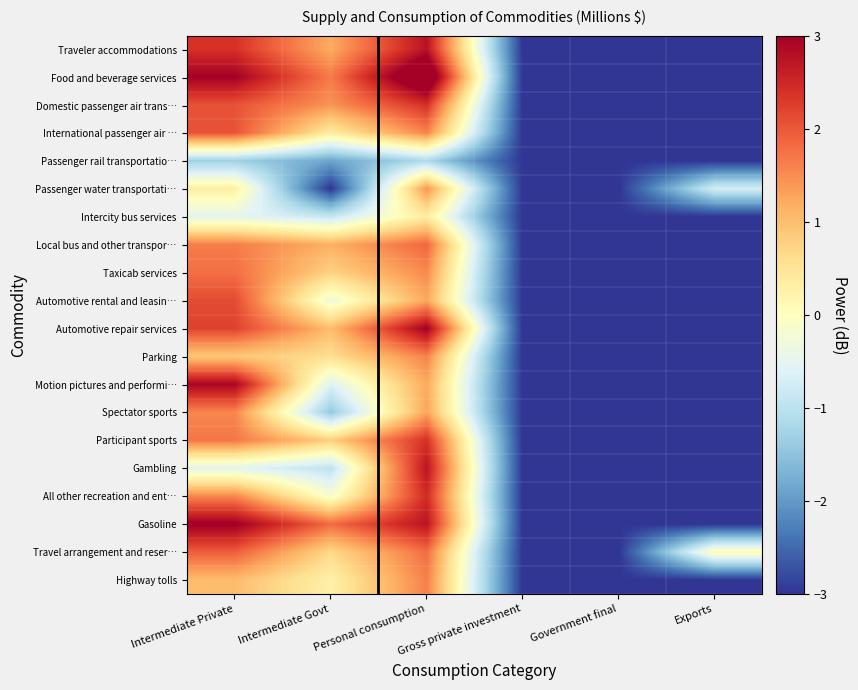

Reading left to right, transcribe all the data shown in this chart.

Traveler accommodations: Intermediate Private=2.4	Intermediate Govt=1.2	Personal consumption=2.8	Gross private investment=-3.0	Government final=-3.0	Exports=-3.0
Food and beverage services: Intermediate Private=3.0	Intermediate Govt=1.7	Personal consumption=3.7	Gross private investment=-3.0	Government final=-3.0	Exports=-3.0
Domestic passenger air trans…: Intermediate Private=2.1	Intermediate Govt=1.4	Personal consumption=2.4	Gross private investment=-3.0	Government final=-3.0	Exports=-3.0
International passenger air …: Intermediate Private=2.0	Intermediate Govt=0.4	Personal consumption=1.6	Gross private investment=-3.0	Government final=-3.0	Exports=-3.0
Passenger rail transportatio…: Intermediate Private=-1.3	Intermediate Govt=-1.9	Personal consumption=-1.1	Gross private investment=-3.0	Government final=-3.0	Exports=-3.0
Passenger water transportati…: Intermediate Private=0.3	Intermediate Govt=-3.0	Personal consumption=1.4	Gross private investment=-3.0	Government final=-3.0	Exports=-0.7
Intercity bus services: Intermediate Private=-0.5	Intermediate Govt=-0.9	Personal consumption=0.4	Gross private investment=-3.0	Government final=-3.0	Exports=-3.0
Local bus and other transpor…: Intermediate Private=1.6	Intermediate Govt=1.2	Personal consumption=1.9	Gross private investment=-3.0	Government final=-3.0	Exports=-3.0
Taxicab services: Intermediate Private=1.8	Intermediate Govt=0.8	Personal consumption=1.5	Gross private investment=-3.0	Government final=-3.0	Exports=-3.0
Automotive rental and leasin…: Intermediate Private=2.1	Intermediate Govt=-0.3	Personal consumption=1.2	Gross private investment=-3.0	Government final=-3.0	Exports=-3.0
Automotive repair services: Intermediate Private=2.2	Intermediate Govt=1.0	Personal consumption=3.0	Gross private investment=-3.0	Government final=-3.0	Exports=-3.0
Parking: Intermediate Private=0.9	Intermediate Govt=0.6	Personal consumption=1.6	Gross private investment=-3.0	Government final=-3.0	Exports=-3.0
Motion pictures and performi…: Intermediate Private=2.9	Intermediate Govt=-0.6	Personal consumption=1.2	Gross private investment=-3.0	Government final=-3.0	Exports=-3.0
Spectator sports: Intermediate Private=1.6	Intermediate Govt=-1.4	Personal consumption=1.3	Gross private investment=-3.0	Government final=-3.0	Exports=-3.0
Participant sports: Intermediate Private=1.7	Intermediate Govt=0.8	Personal consumption=2.4	Gross private investment=-3.0	Government final=-3.0	Exports=-3.0
Gambling: Intermediate Private=-0.5	Intermediate Govt=-1.0	Personal consumption=2.7	Gross private investment=-3.0	Government final=-3.0	Exports=-3.0
All other recreation and ent…: Intermediate Private=1.5	Intermediate Govt=-0.2	Personal consumption=2.5	Gross private investment=-3.0	Government final=-3.0	Exports=-3.0
Gasoline: Intermediate Private=3.0	Intermediate Govt=1.8	Personal consumption=2.7	Gross private investment=-3.0	Government final=-3.0	Exports=-3.0
Travel arrangement and reser…: Intermediate Private=1.9	Intermediate Govt=0.7	Personal consumption=1.8	Gross private investment=-3.0	Government final=-3.0	Exports=0.1
Highway tolls: Intermediate Private=1.0	Intermediate Govt=0.3	Personal consumption=1.6	Gross private investment=-3.0	Government final=-3.0	Exports=-3.0